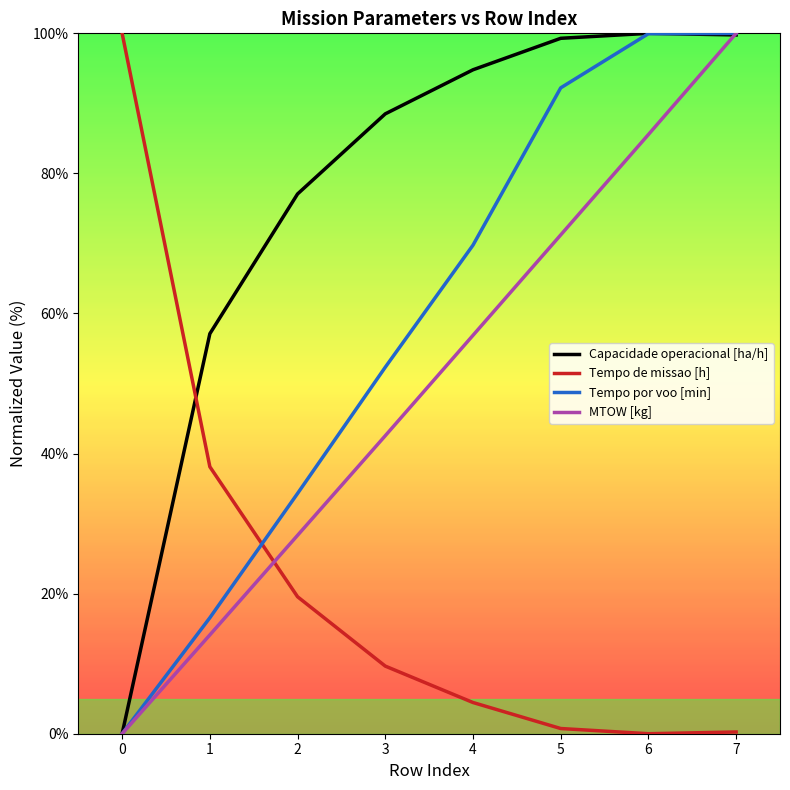

Is the value of Tempo de missao [h] at 2 greater than the value of Capacidade operacional [ha/h] at 0?

Yes